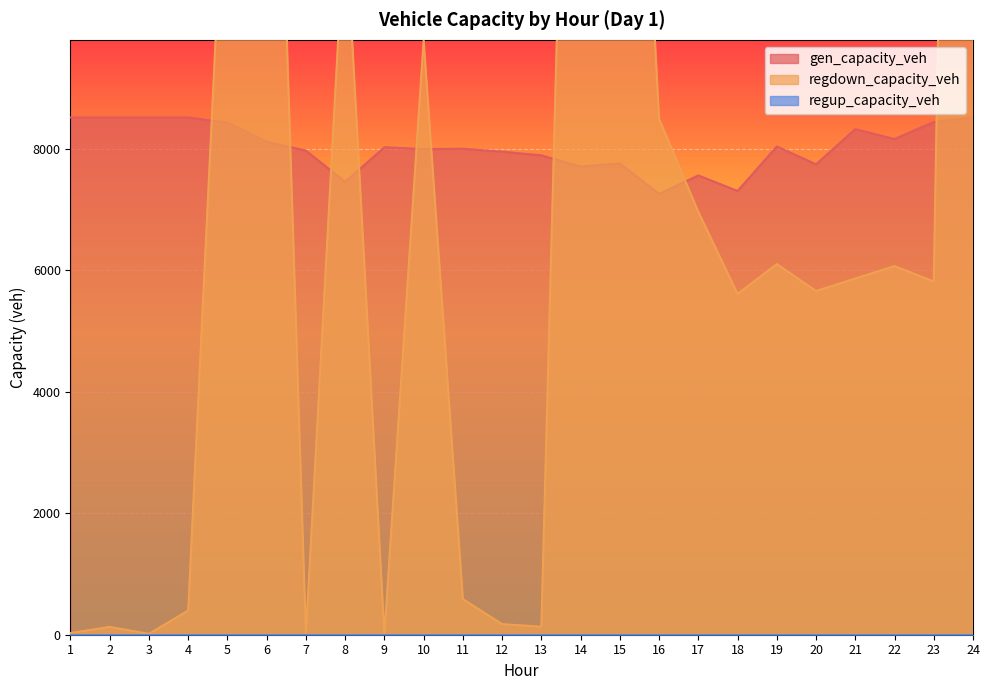

How many data points does each series have?

24